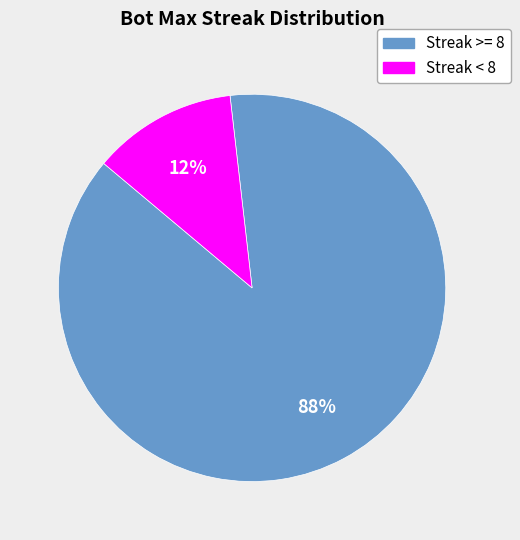

Which slice is the smallest?

Streak < 8